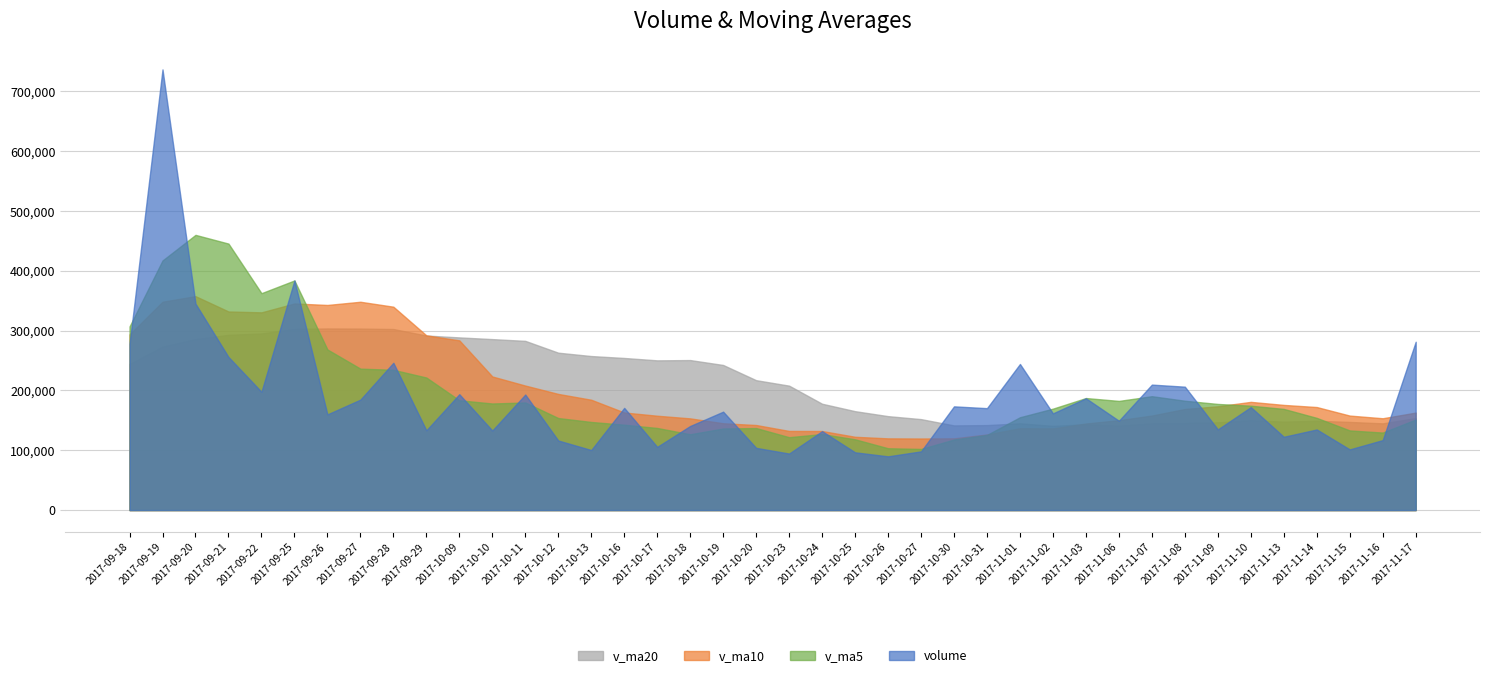

Read the volume value at 2017-11-03.

186966.9